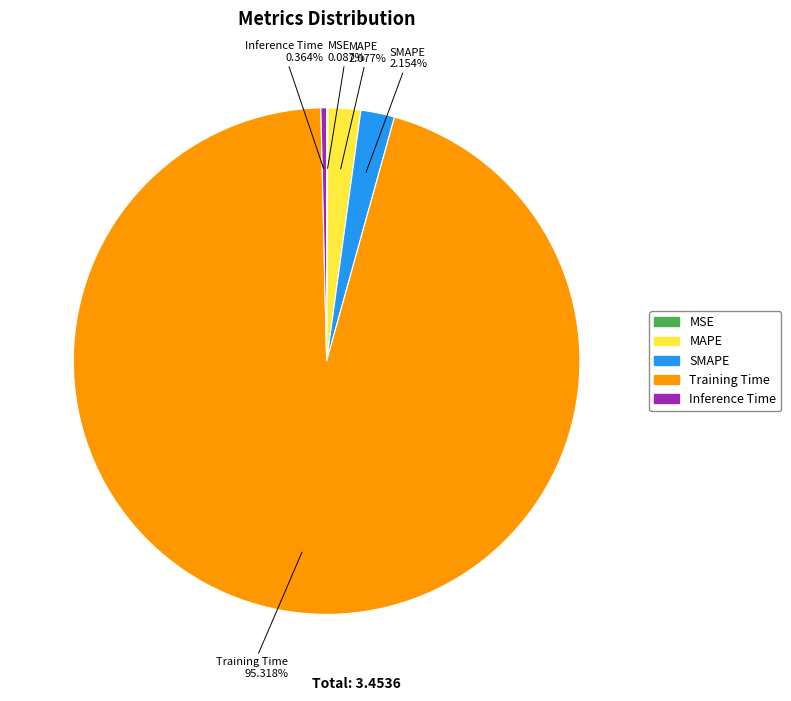

Which category has the biggest portion of the pie?

Training Time